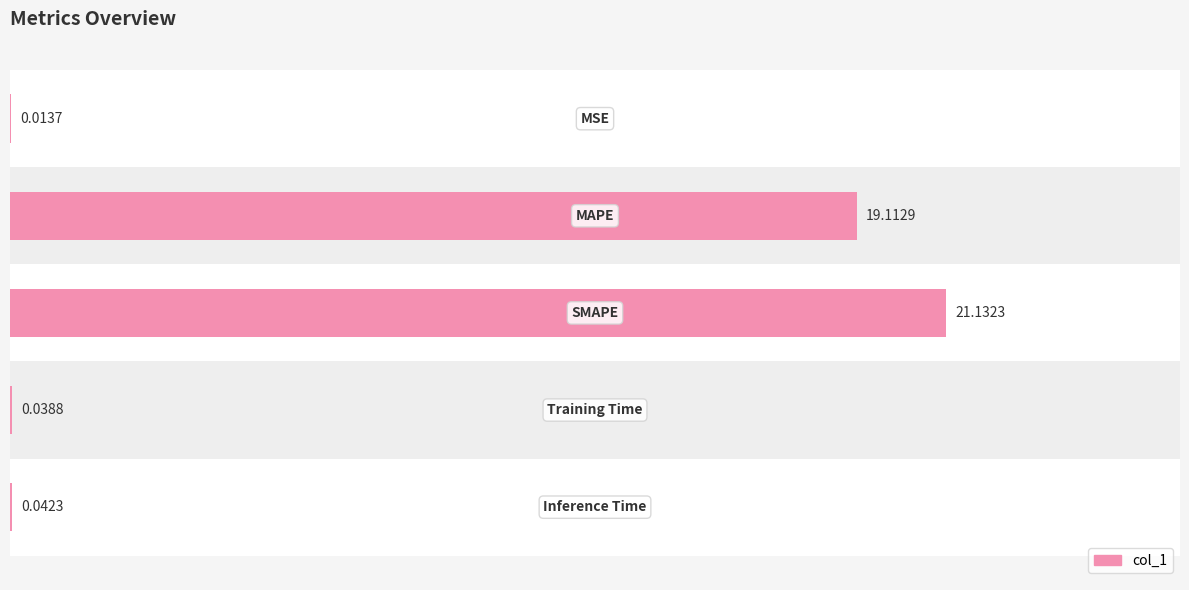

List the labels in order of value, smallest first.

0, 3, 4, 1, 2